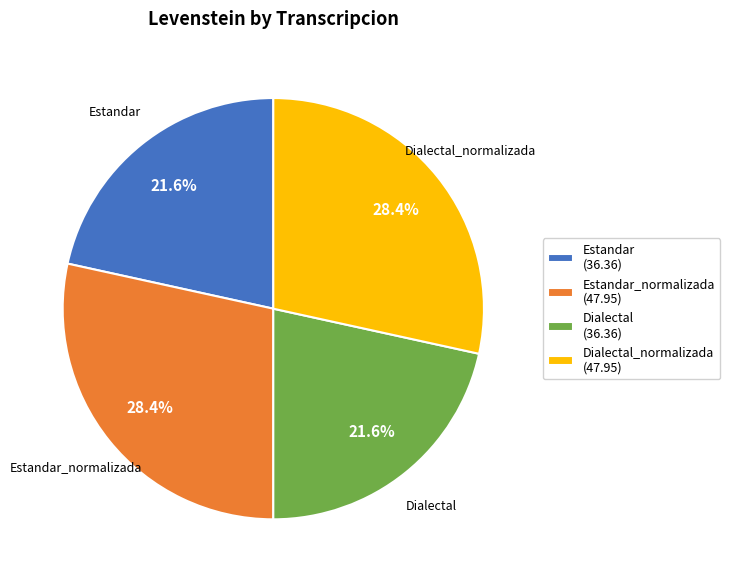

To the nearest percent, what is the difference between the largest and smallest slice percentages?

7%